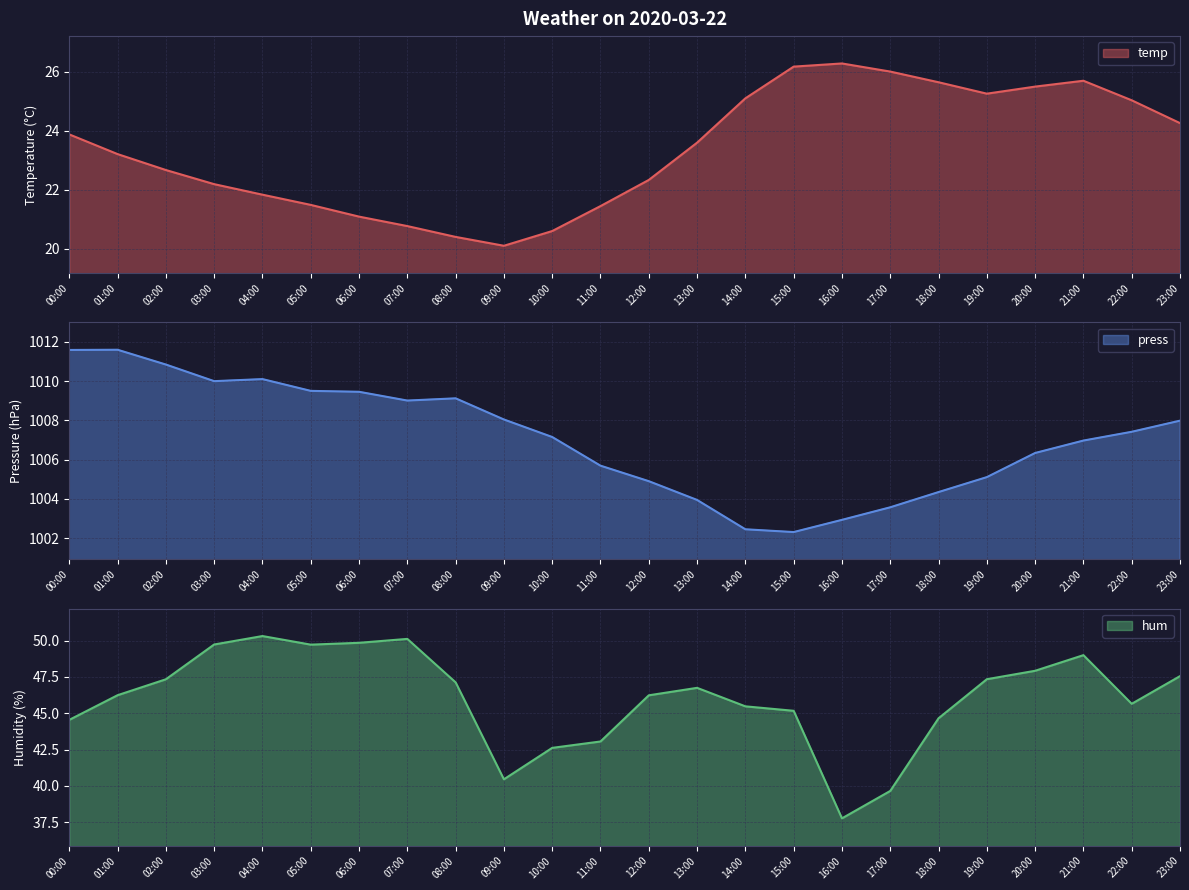

What is the highest value of the temp series?

26.3